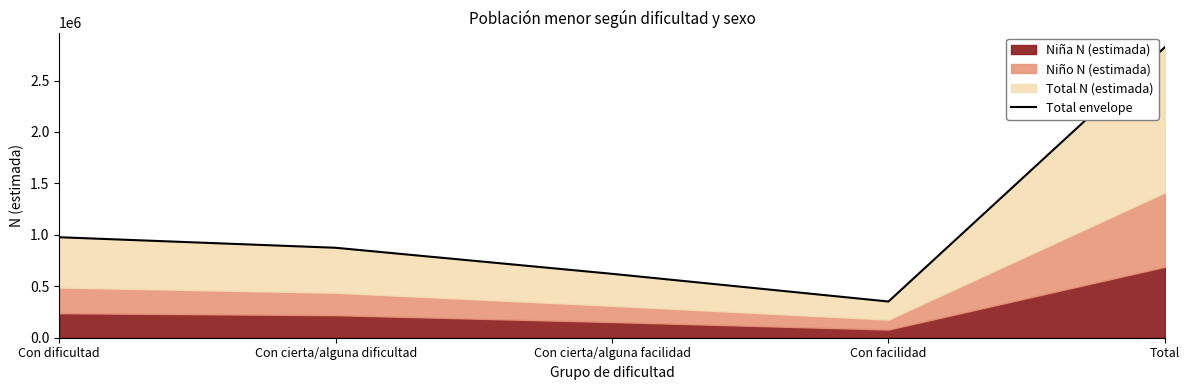

What is the sum of the values at Con cierta/alguna facilidad and Con facilidad?

973127